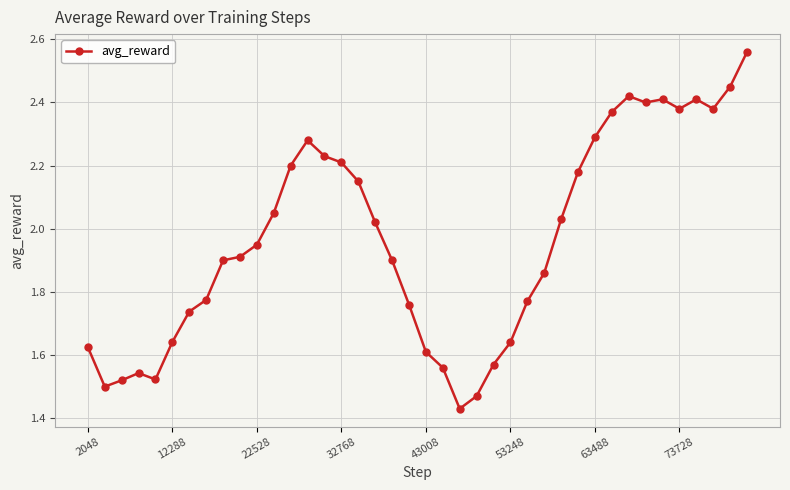

What is the difference between the second highest and minimum values?

1.0